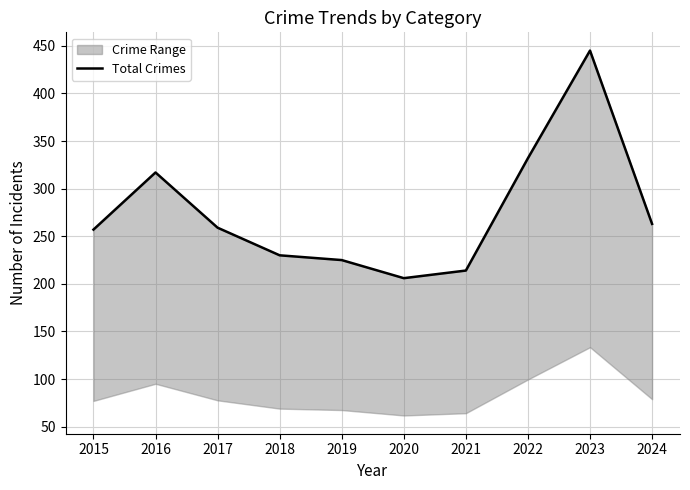

What is the minimum value shown in the chart?

206